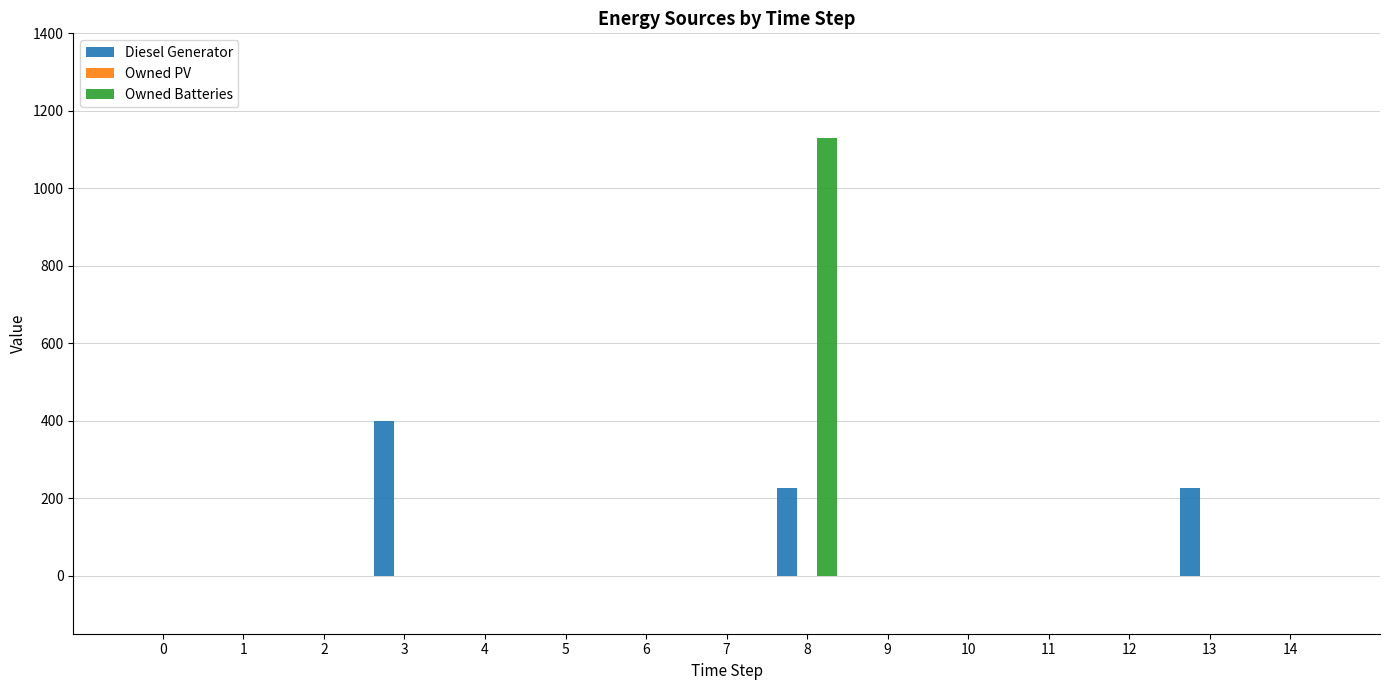

At which category is the sum across all series the highest?

8